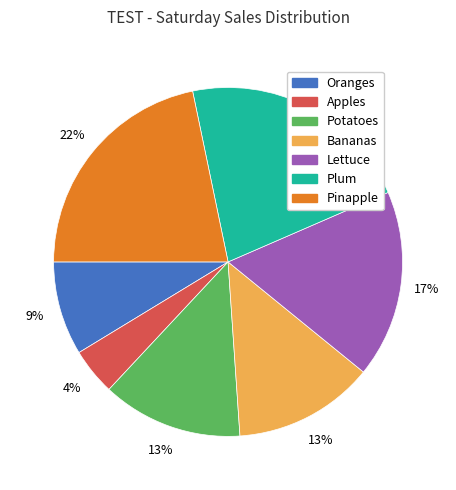

To the nearest percent, what percentage of the pie is Potatoes?

13%